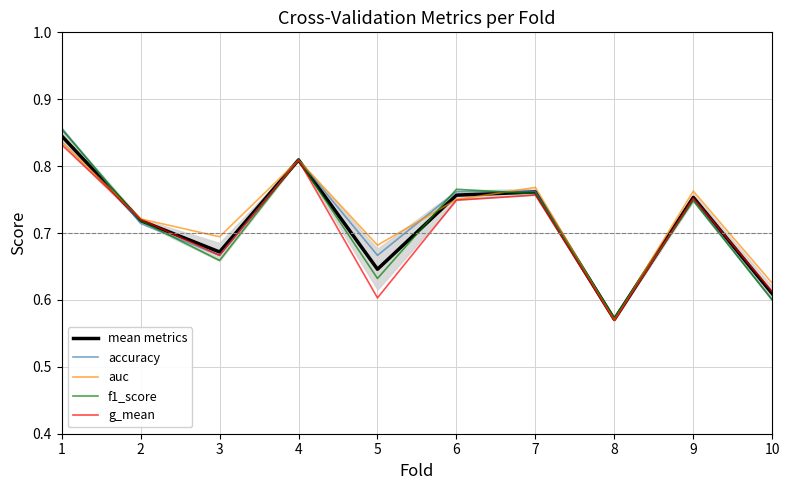

What is the value of the auc point at the 9th from the left?

0.8